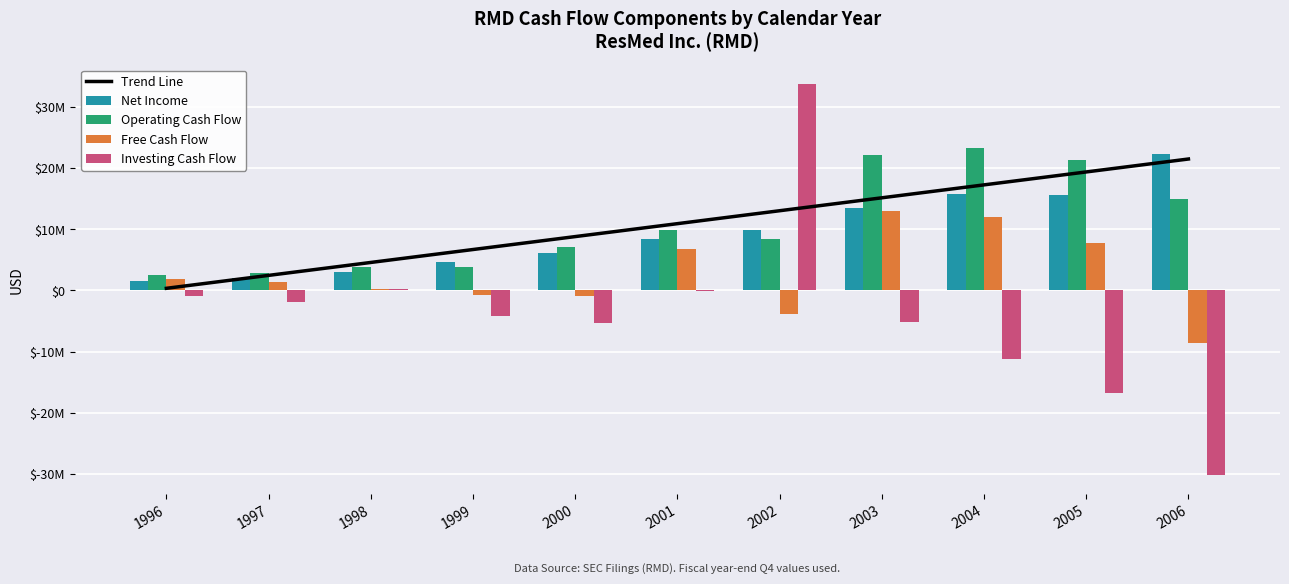

Between 2000 and 2005, which series saw the biggest shift?

Operating Cash Flow